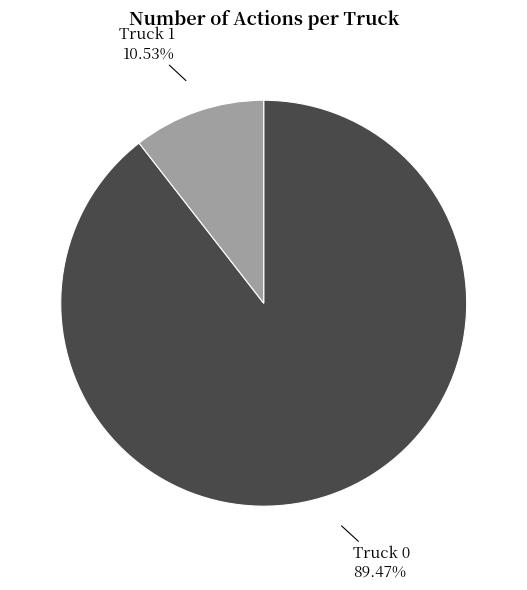

How many slices are in this pie chart?

2